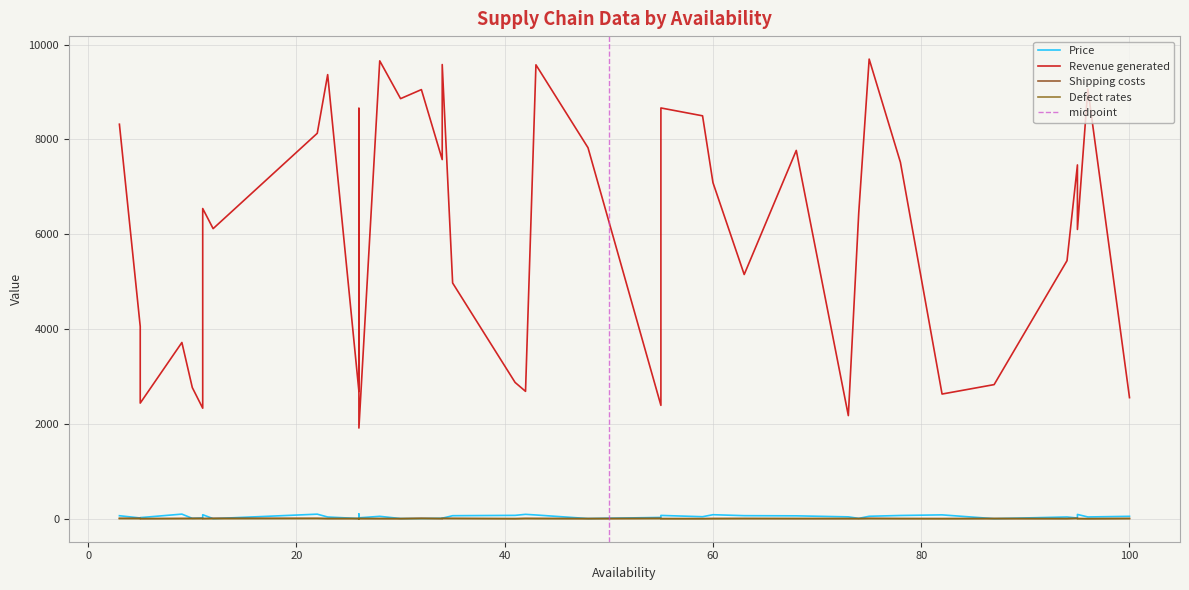

At 32, list the series in order from largest to smallest.

Revenue generated, Shipping costs, Price, Defect rates